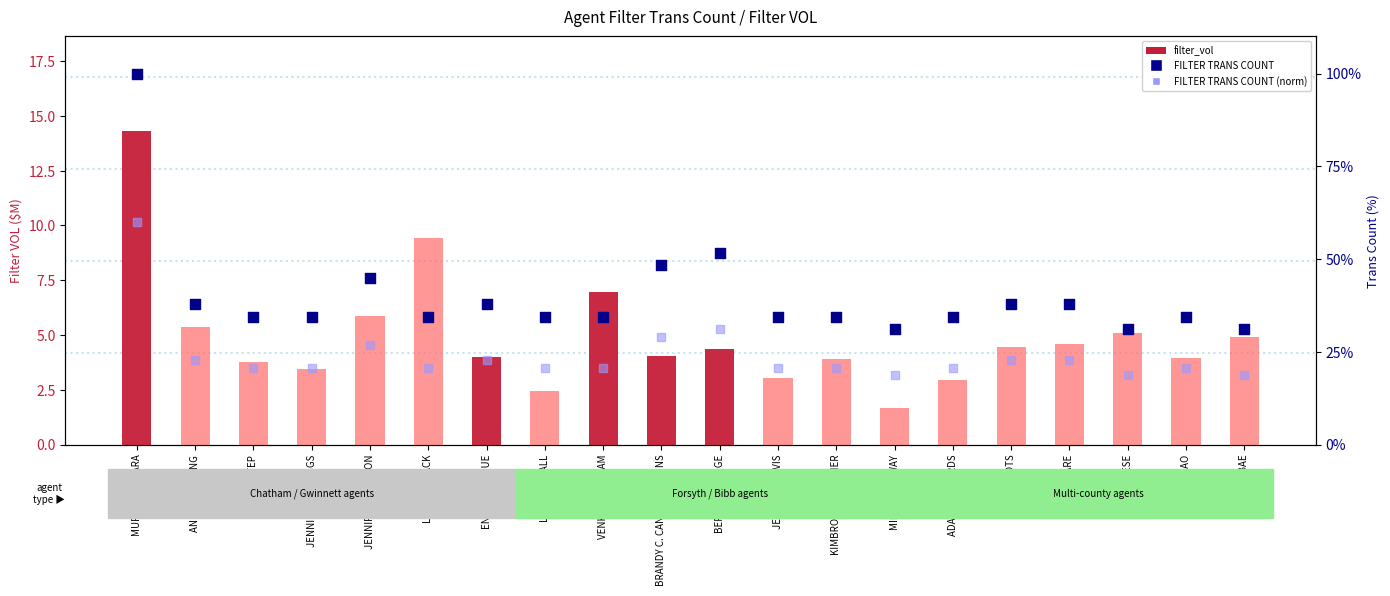

What is the total value across all series at KATHY COOTS?

65.2